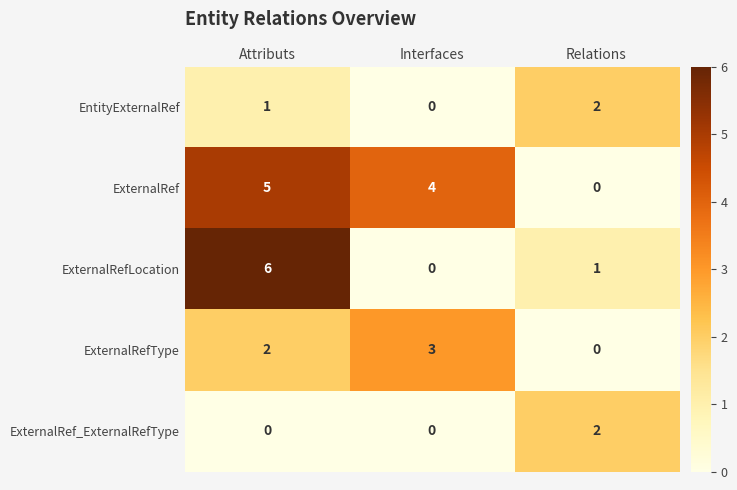

Which series has the largest total across all categories?

ExternalRef